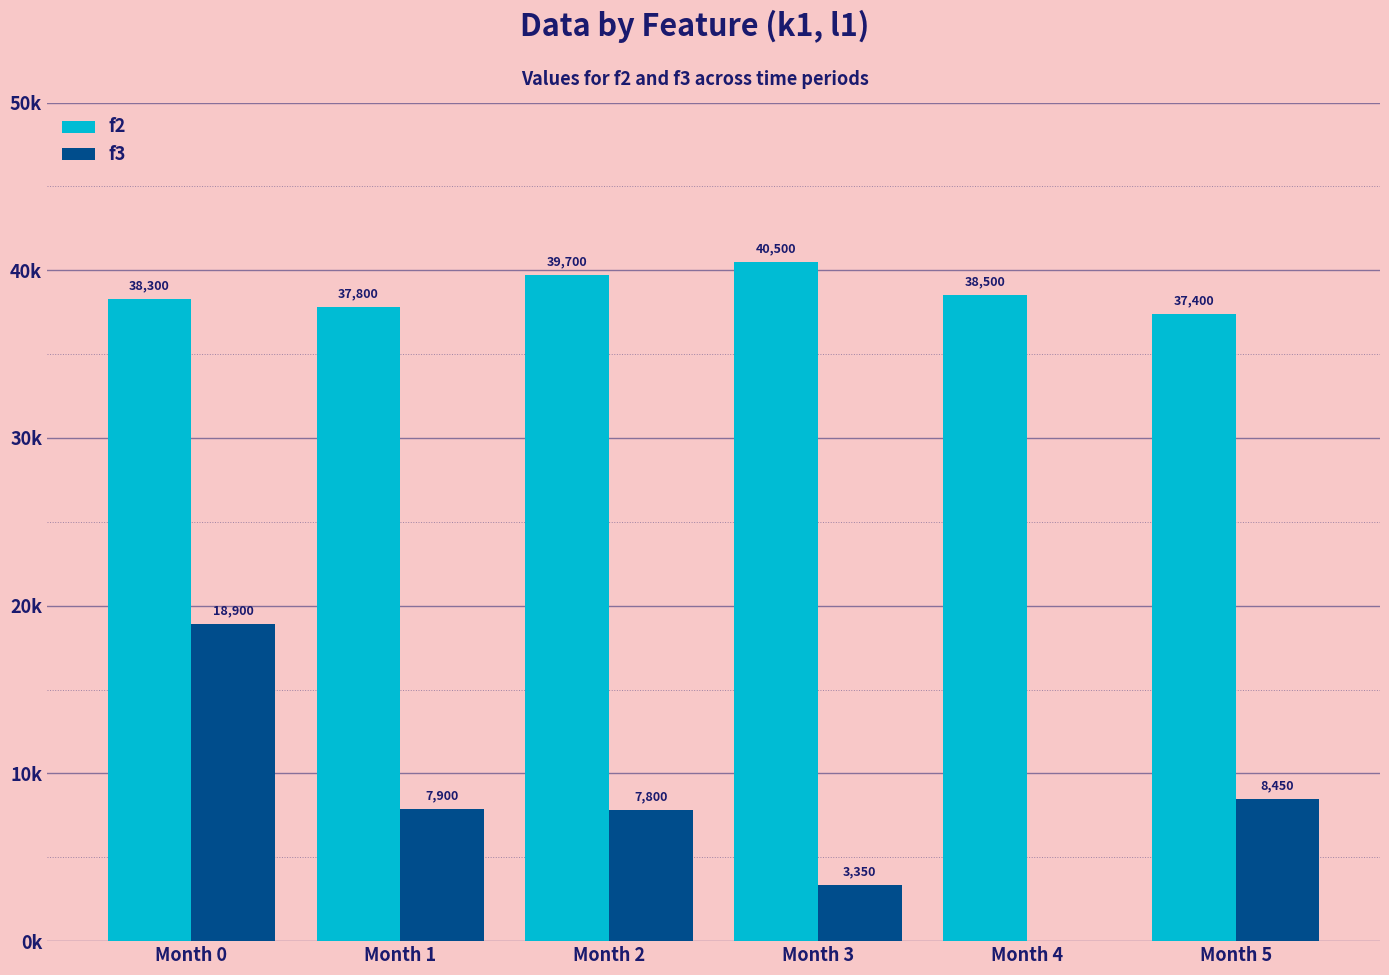

What is the total value across all series at Month 1?

45700